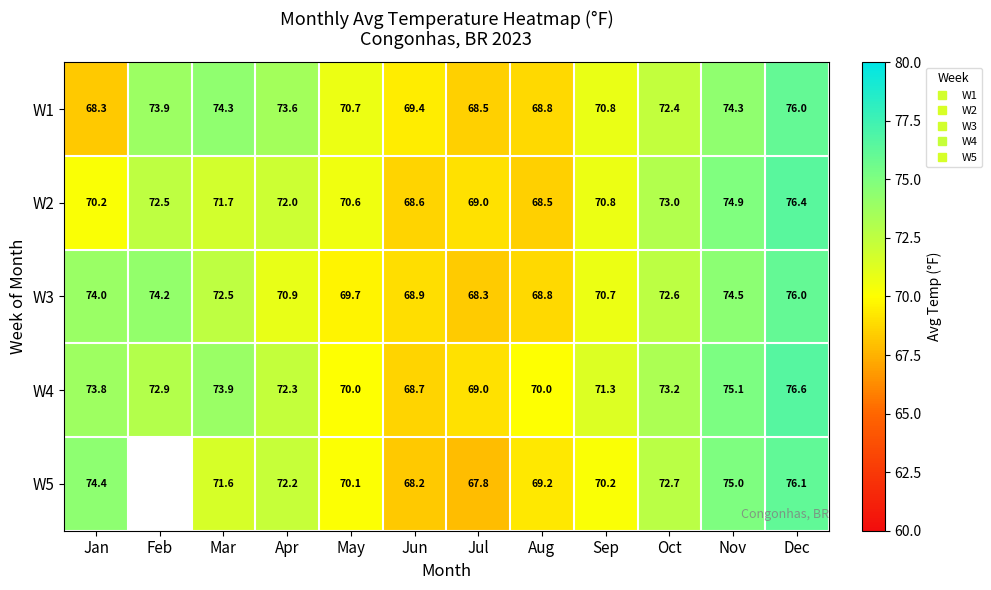

What is the minimum value shown in the chart?

67.8